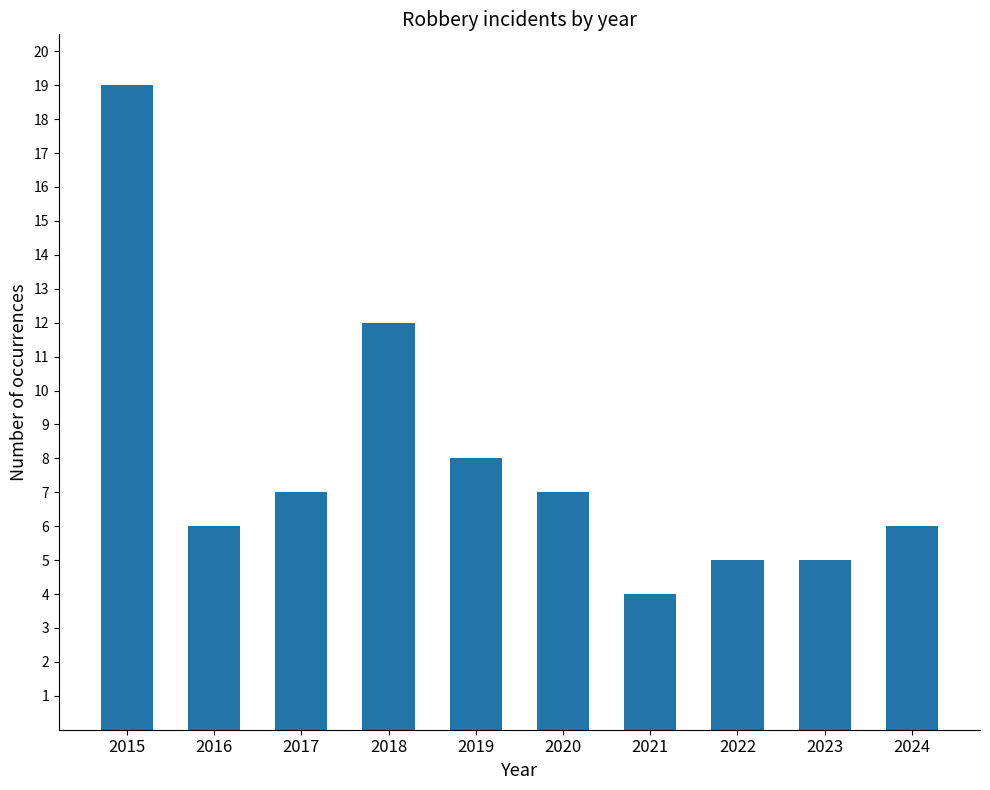

Is it true that the value at 2019 is 5?

False